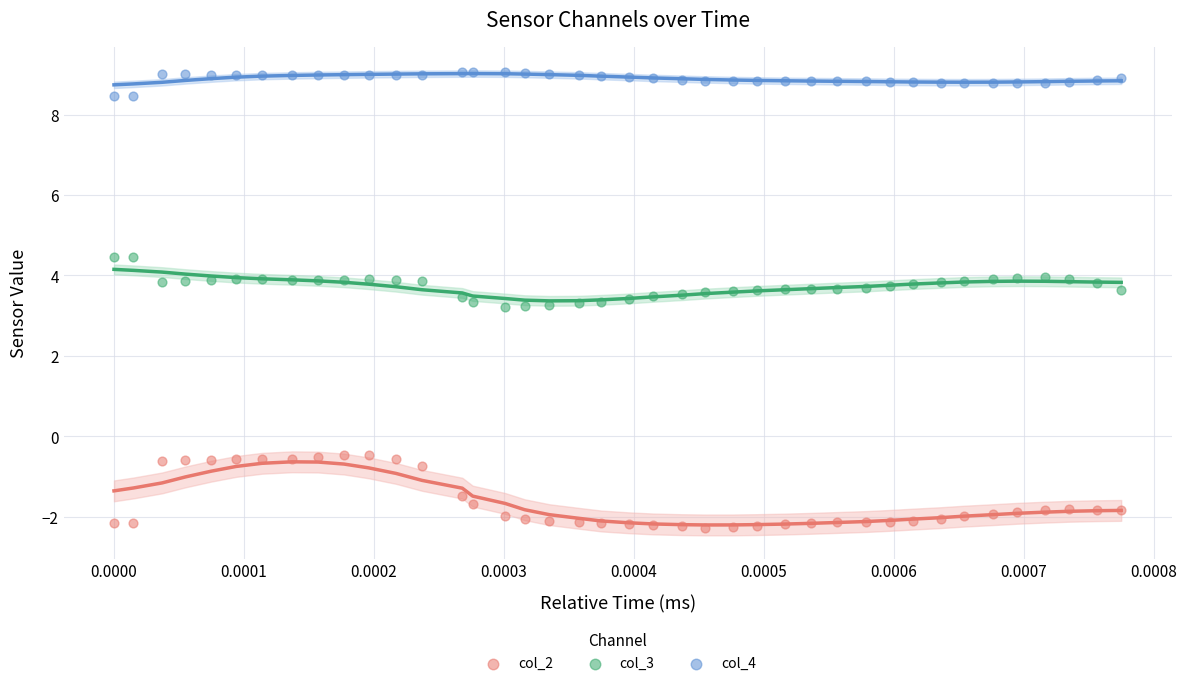

Which series contains the highest Y value?

col_4